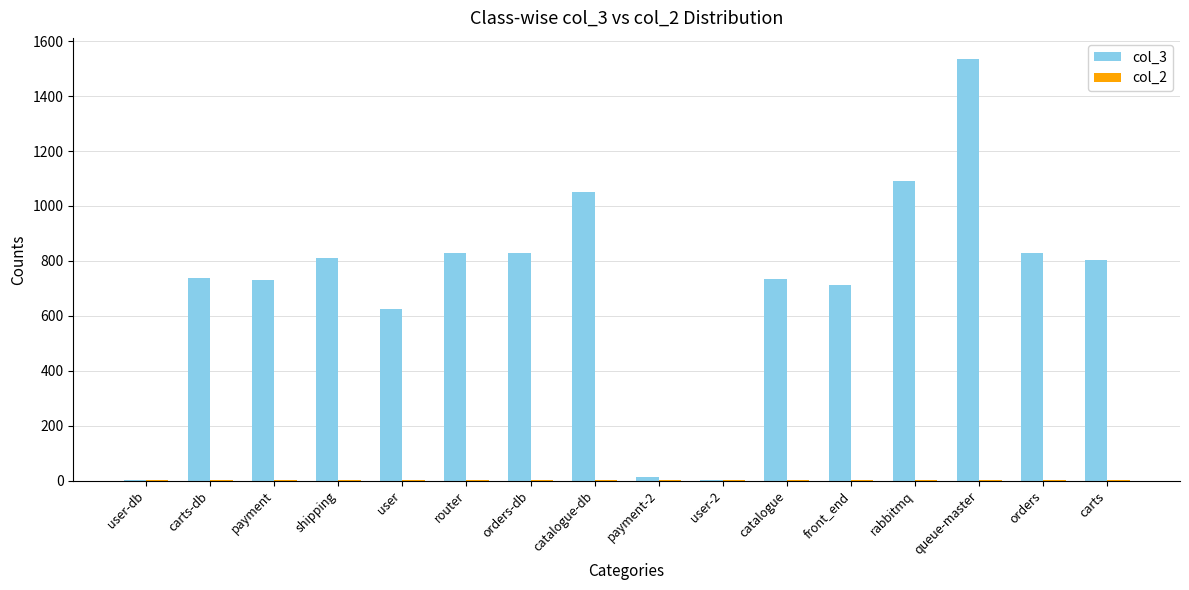

Which series has the largest total across all categories?

col_3